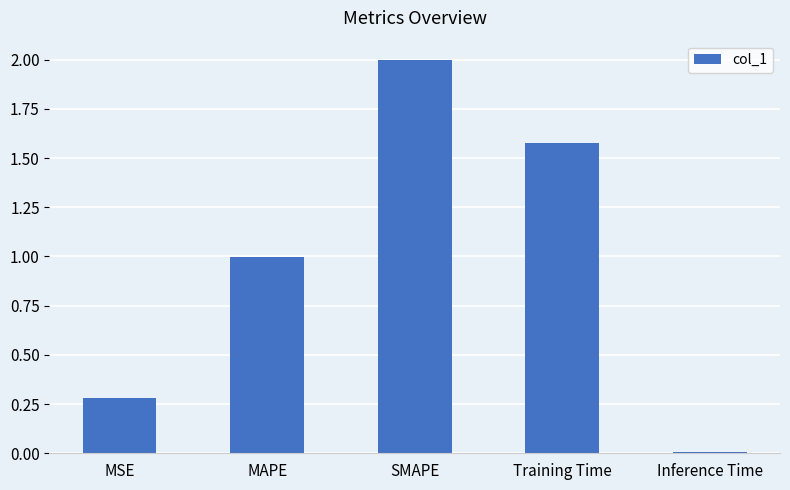

Is it true that the value at SMAPE is 2.0?

True